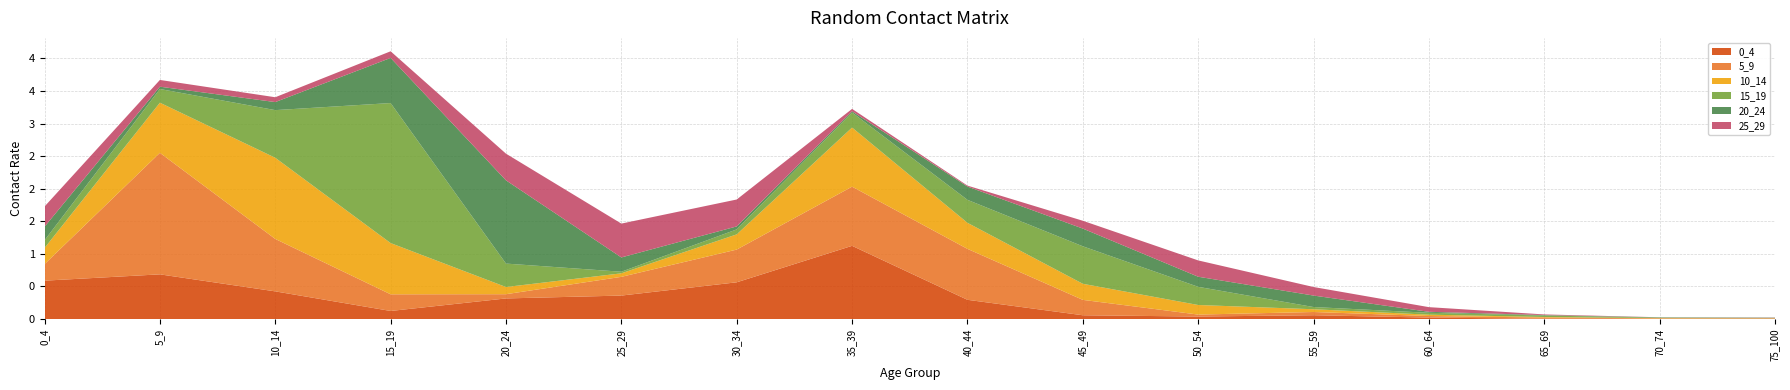

Reading left to right, transcribe all the data shown in this chart.

0_4: 0.6	0.7	0.4	0.1	0.3	0.4	0.6	1.1	0.3	0.1	0.0	0.1	0.0	0.0	0.0	0.0
5_9: 0.3	1.9	0.8	0.3	0.1	0.3	0.5	0.9	0.8	0.2	0.0	0.0	0.0	0.0	0.0	0.0
10_14: 0.2	0.8	1.2	0.8	0.1	0.1	0.2	0.9	0.4	0.2	0.1	0.0	0.0	0.0	0.0	0.0
15_19: 0.1	0.2	0.7	2.1	0.4	0.0	0.1	0.2	0.4	0.6	0.3	0.0	0.0	0.0	0.0	0.0
20_24: 0.2	0.0	0.1	0.7	1.3	0.2	0.0	0.0	0.2	0.3	0.2	0.2	0.0	0.0	0.0	0.0
25_29: 0.3	0.1	0.1	0.1	0.4	0.5	0.4	0.0	0.0	0.1	0.3	0.1	0.1	0.0	0.0	0.0